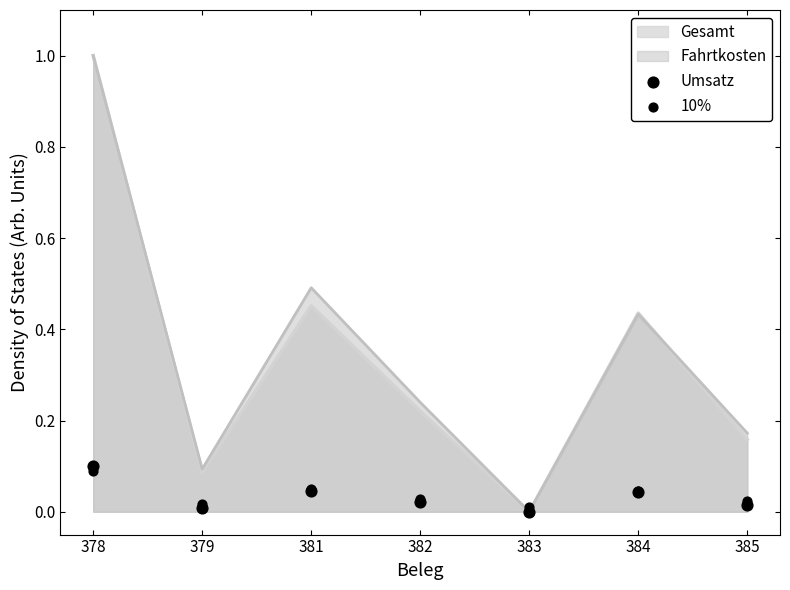

At how many categories does at least one series exceed 0?

7